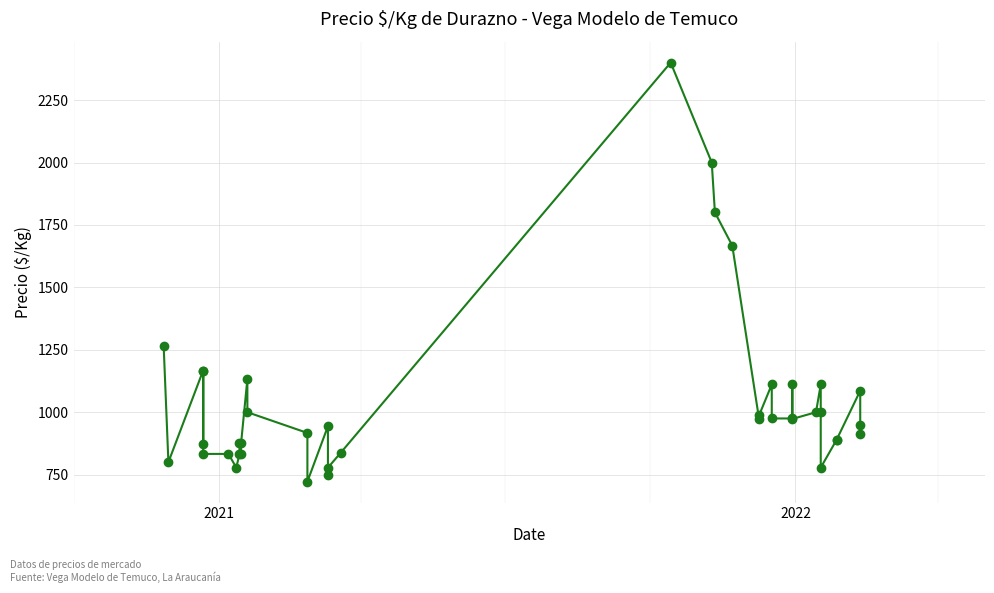

How many categories are shown in the chart?

40